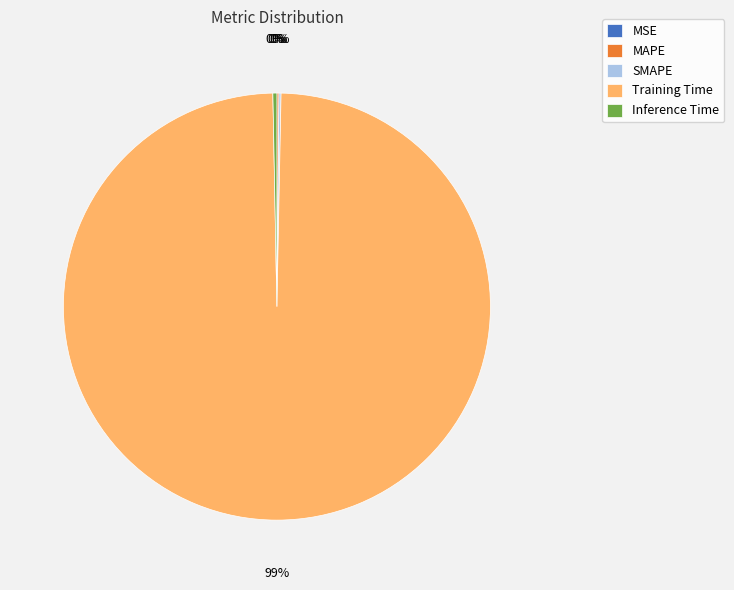

What is the largest slice in the pie chart?

Training Time